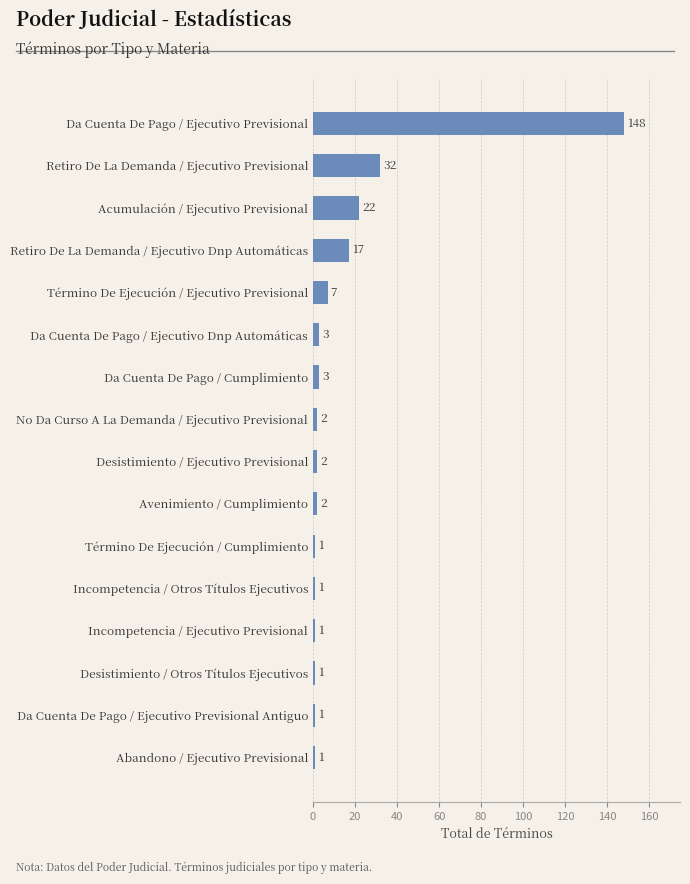

Reading bottom to top, extract all data points from this chart.

Abandono / Ejecutivo Previsional=1	Da Cuenta De Pago / Ejecutivo Previsional Antiguo=1	Desistimiento / Otros Títulos Ejecutivos=1	Incompetencia / Ejecutivo Previsional=1	Incompetencia / Otros Títulos Ejecutivos=1	Término De Ejecución / Cumplimiento=1	Avenimiento / Cumplimiento=2	Desistimiento / Ejecutivo Previsional=2	No Da Curso A La Demanda / Ejecutivo Previsional=2	Da Cuenta De Pago / Cumplimiento=3	Da Cuenta De Pago / Ejecutivo Dnp Automáticas=3	Término De Ejecución / Ejecutivo Previsional=7	Retiro De La Demanda / Ejecutivo Dnp Automáticas=17	Acumulación / Ejecutivo Previsional=22	Retiro De La Demanda / Ejecutivo Previsional=32	Da Cuenta De Pago / Ejecutivo Previsional=148